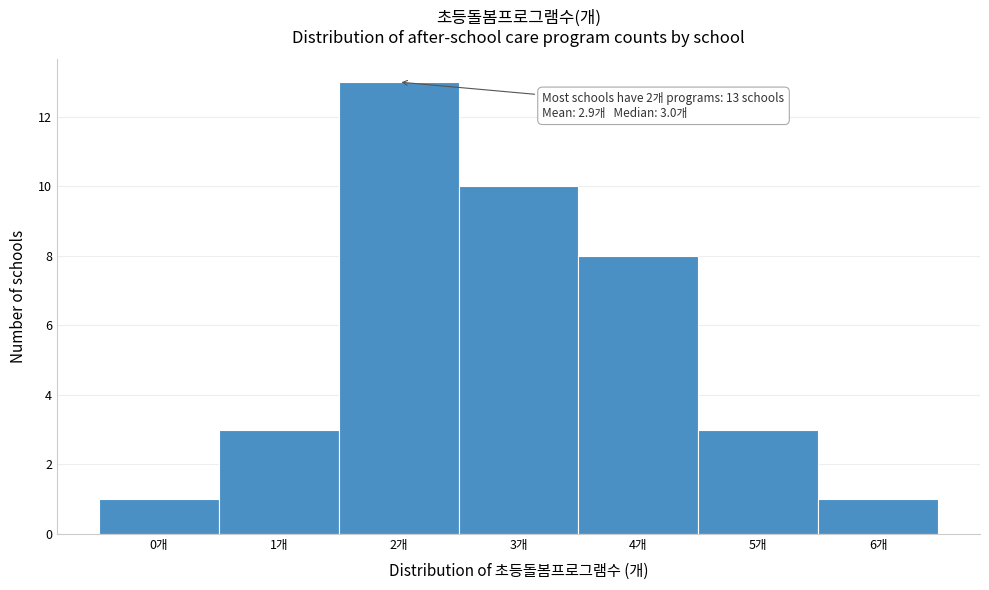

Over which range of the x-axis is the bar tallest?

1.5 to 2.5